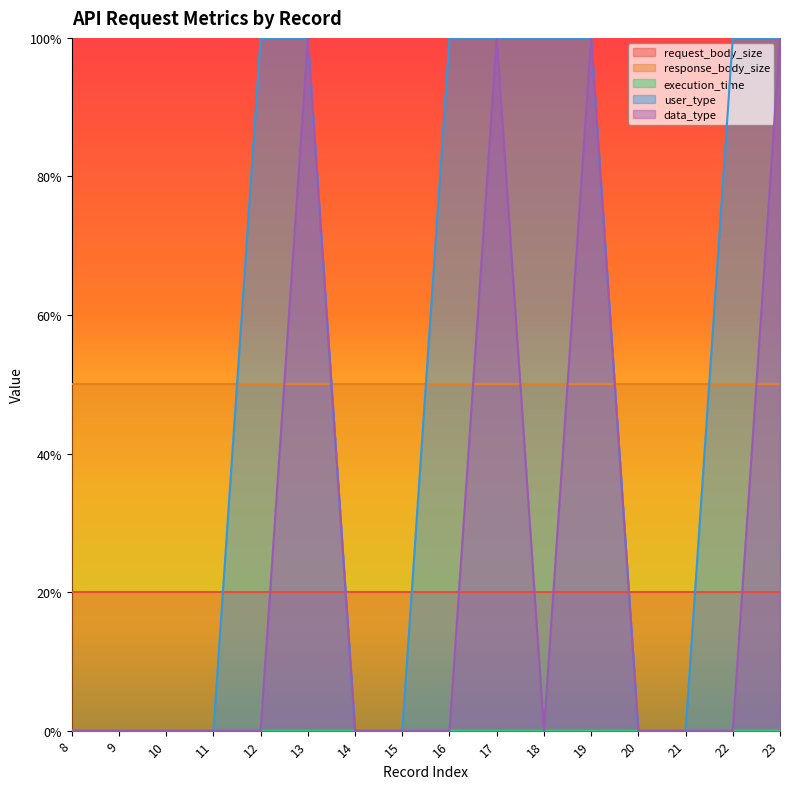

Is the value of data_type at 19 greater than the value of execution_time at 13?

Yes